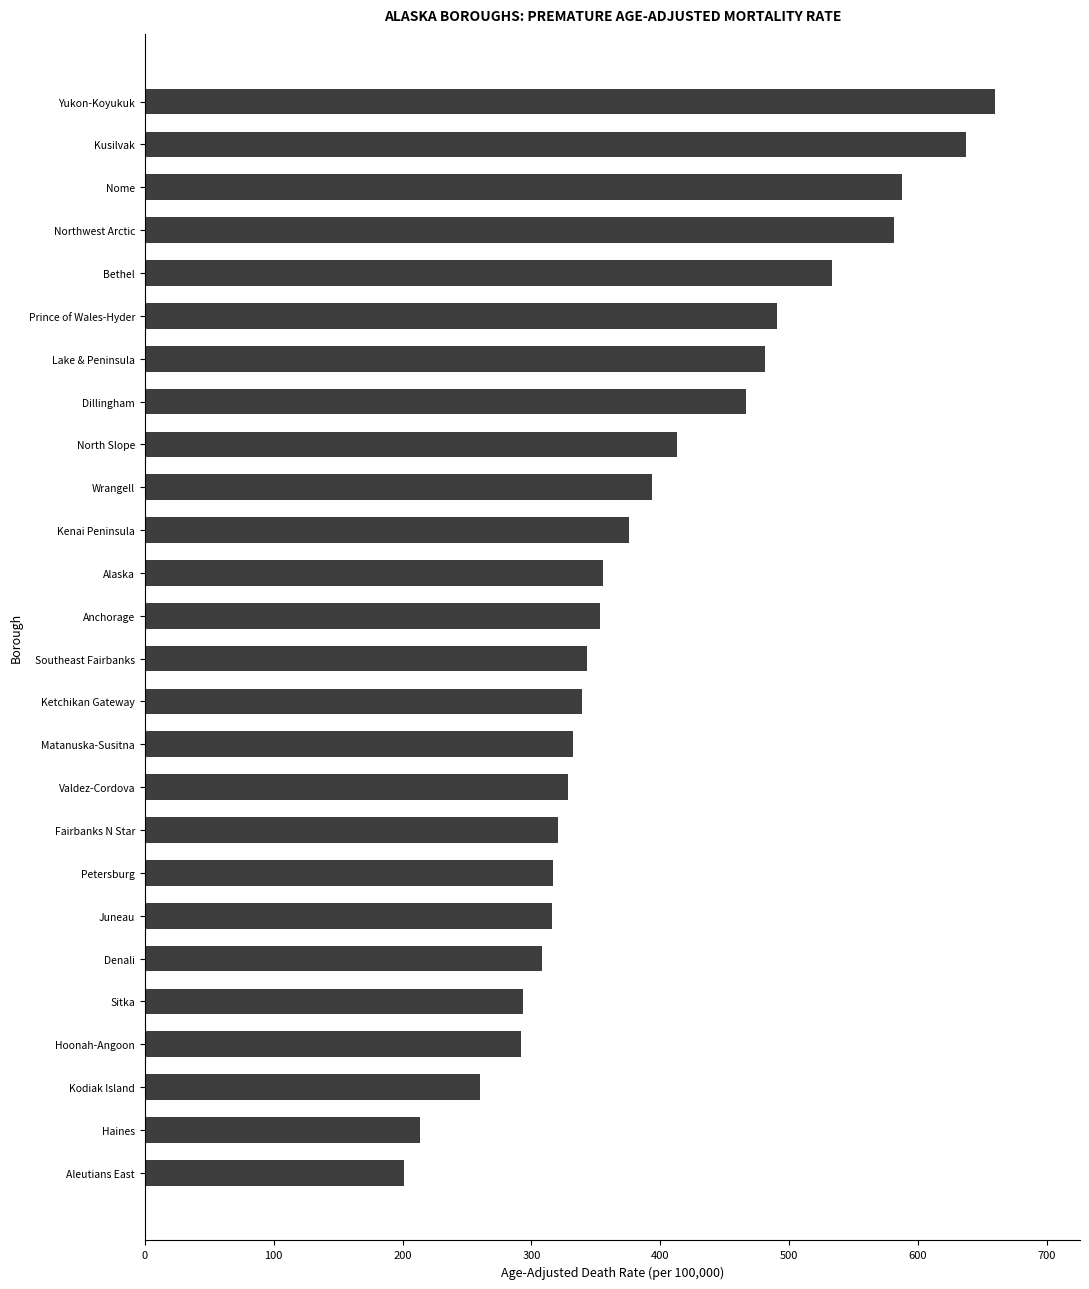

At which label is the value closest to 430?

North Slope